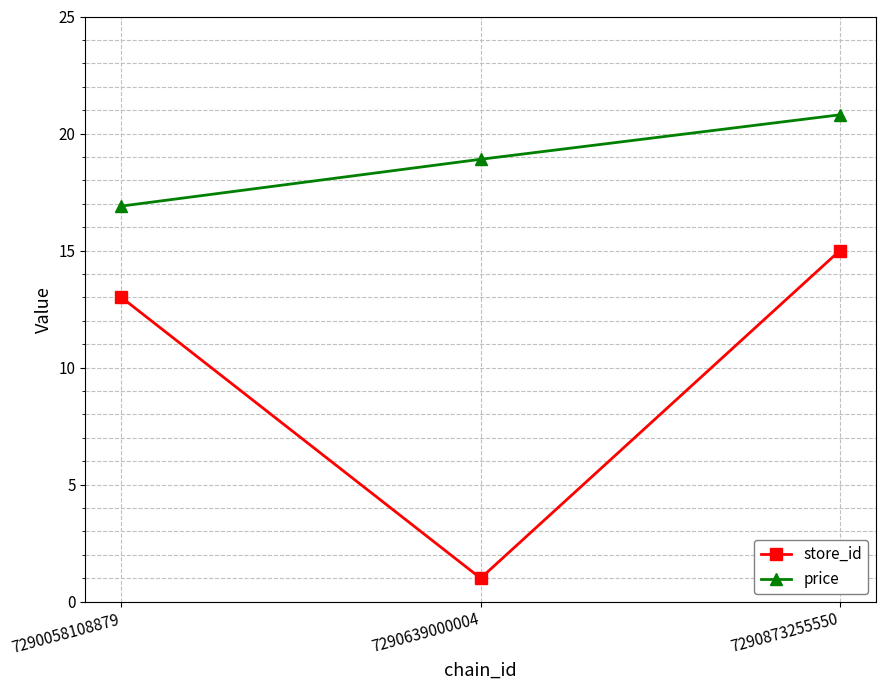

What is the difference between the price values at 7290873255550 and 7290639000004?

1.9